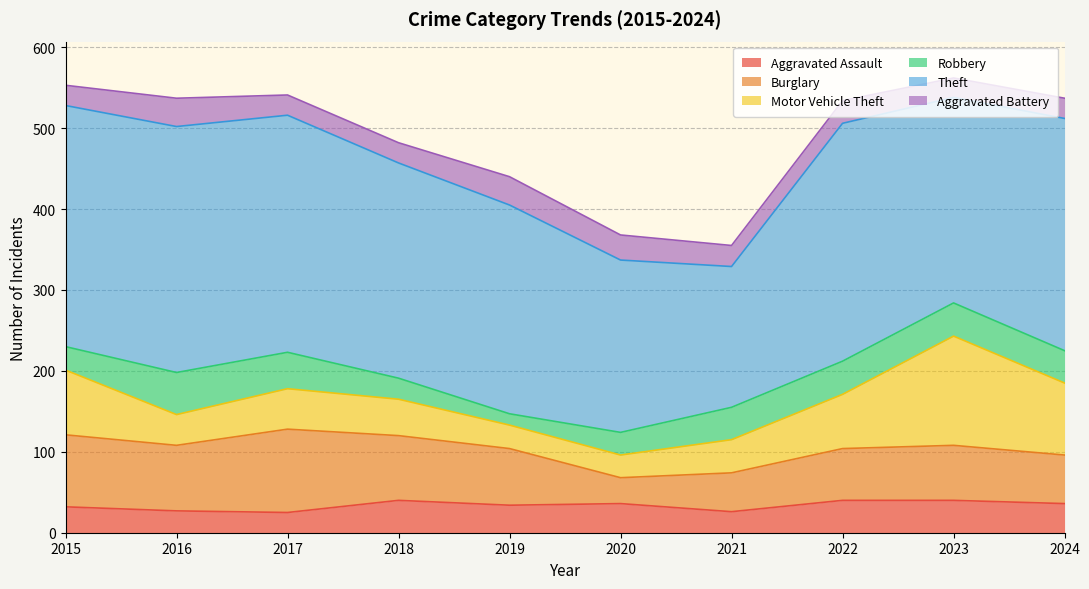

Reading left to right, what are all the values shown in this chart?

Aggravated Assault: 32	27	25	40	34	36	26	40	40	36
Burglary: 89	81	103	80	70	32	48	64	68	60
Motor Vehicle Theft: 80	38	50	45	29	28	41	67	135	89
Robbery: 29	52	45	26	14	28	40	41	41	40
Theft: 298	304	293	266	258	213	174	294	254	287
Aggravated Battery: 25	35	25	25	35	31	26	28	24	25